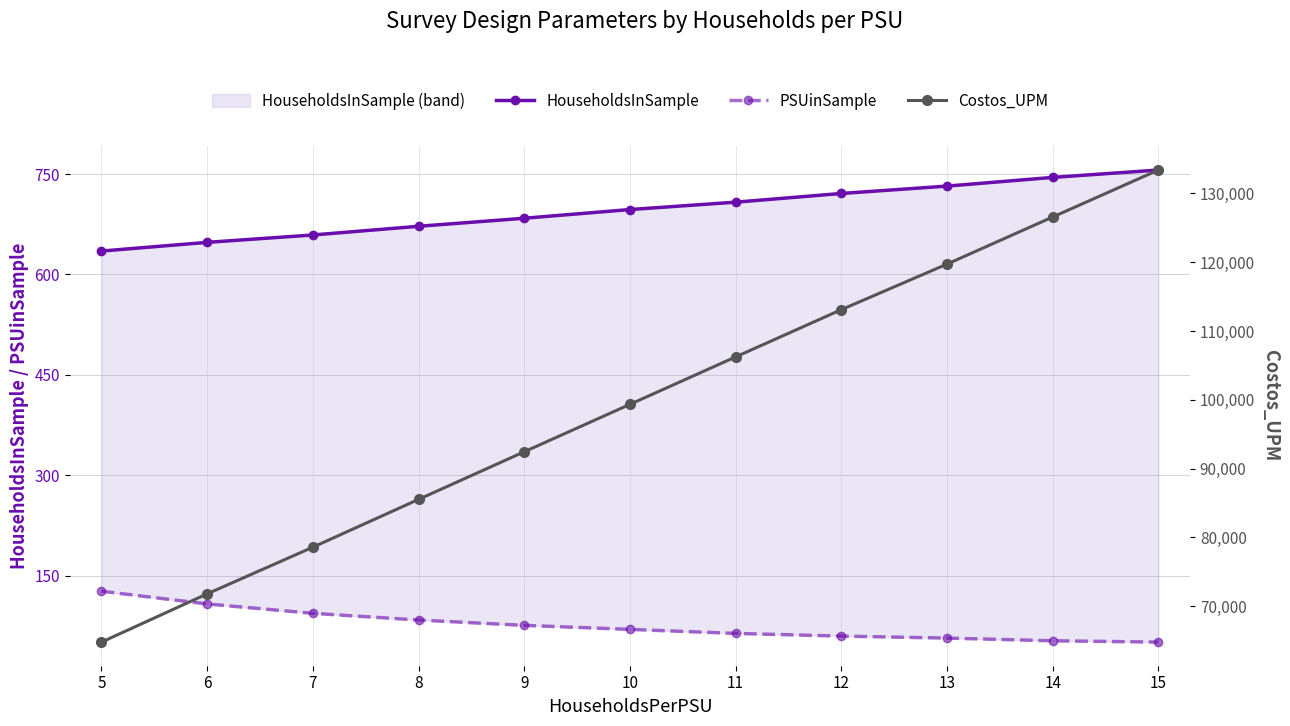

True or false: Costos_UPM and PSUinSample intersect in this chart.

False